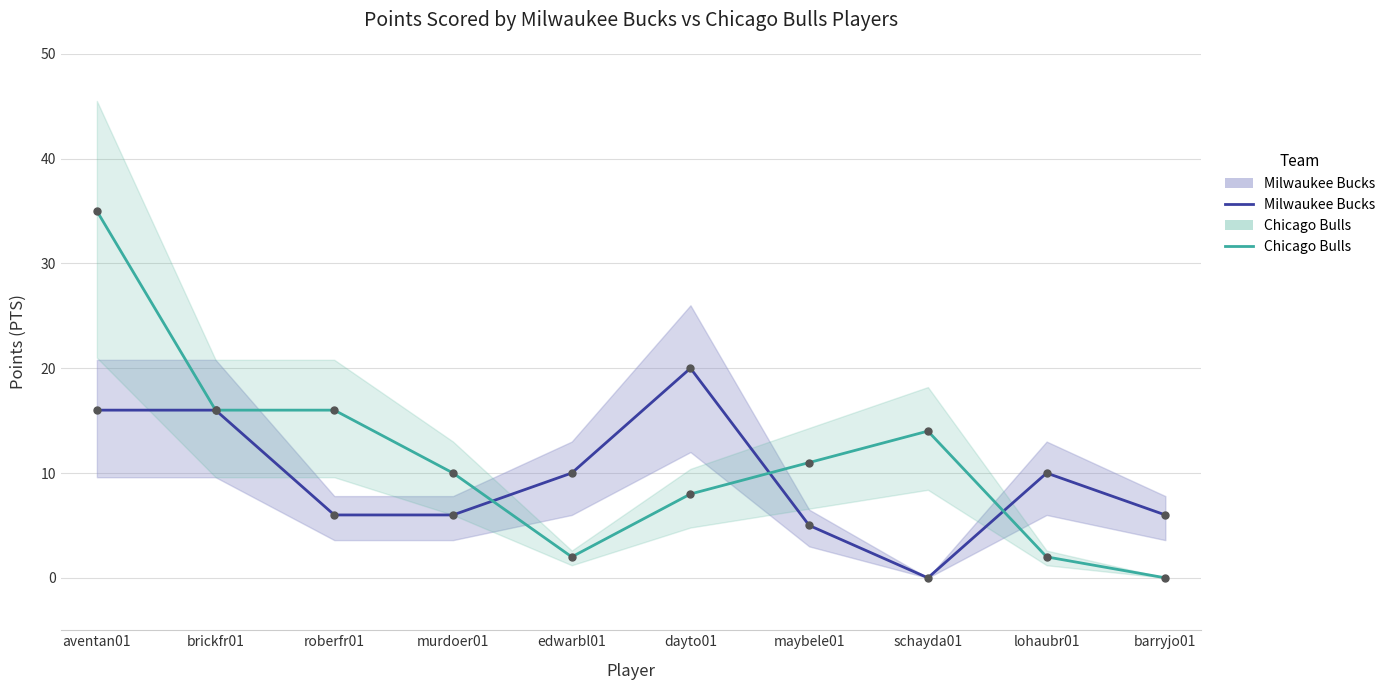

What is the total value across all series at edwarbl01?

12